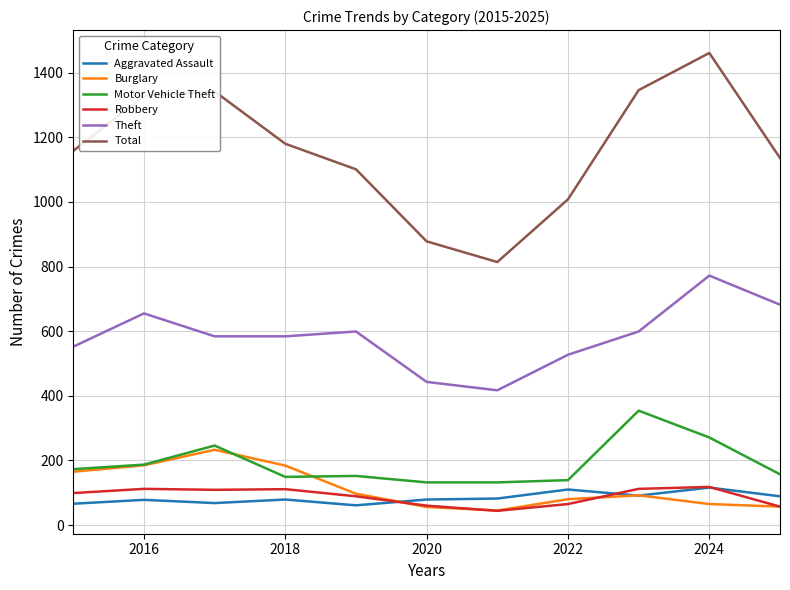

Which series has the largest total across all categories?

Total